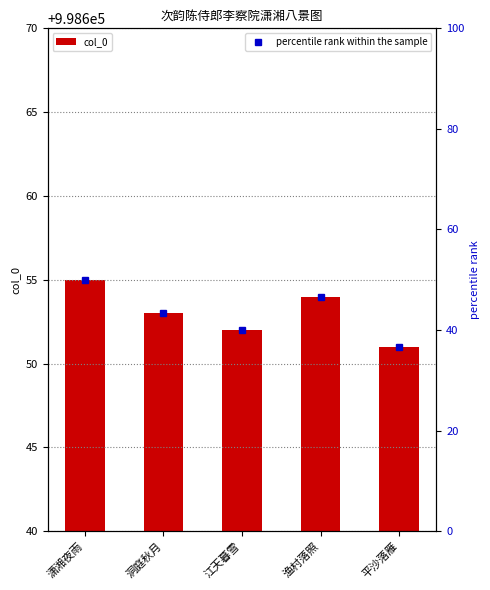

Rank the categories by value from lowest to highest.

平沙落雁, 江天暮雪, 洞庭秋月, 渔村落照, 潇湘夜雨